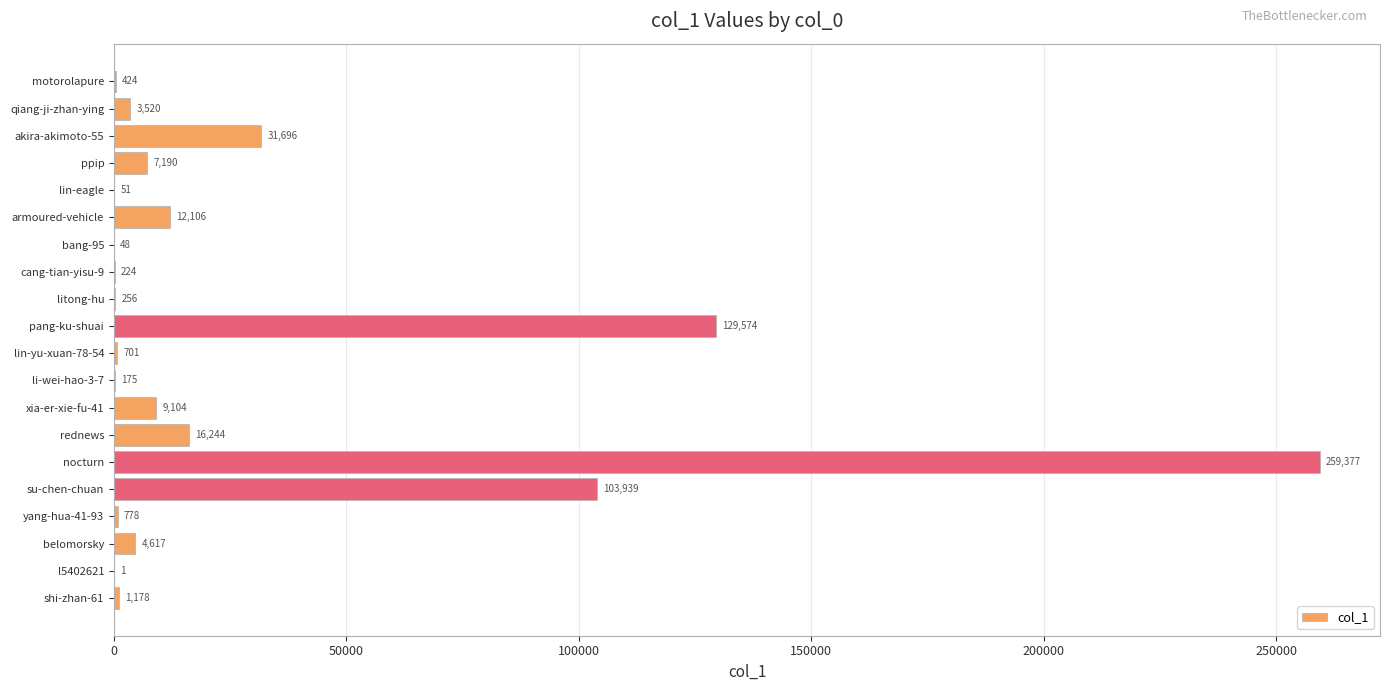

At which label is the value closest to 129689?

pang-ku-shuai